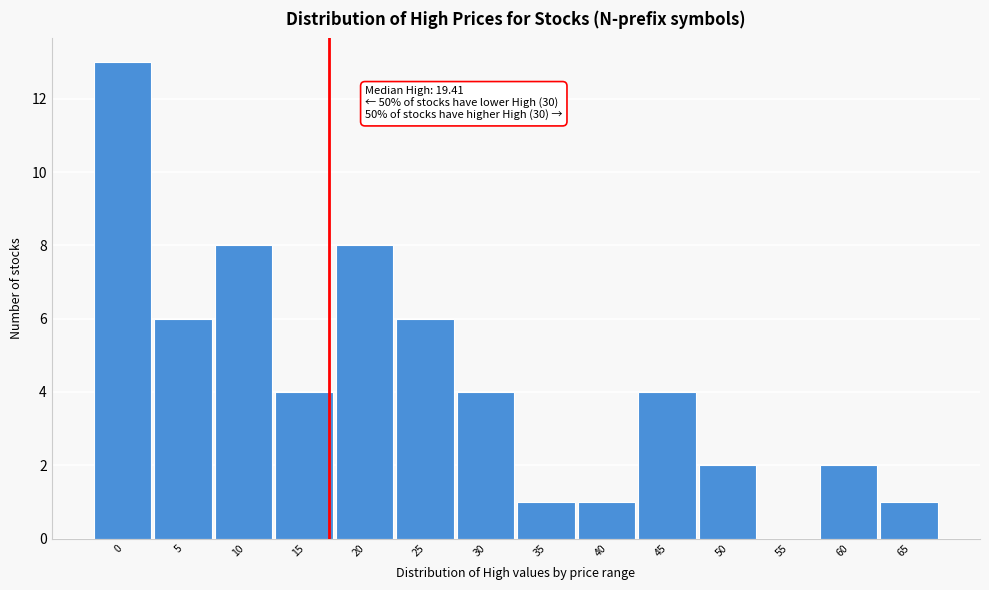

Reading right to left, what are all the values shown in this chart?

65=1	60=2	55=0	50=2	45=4	40=1	35=1	30=4	25=6	20=8	15=4	10=8	5=6	0=13